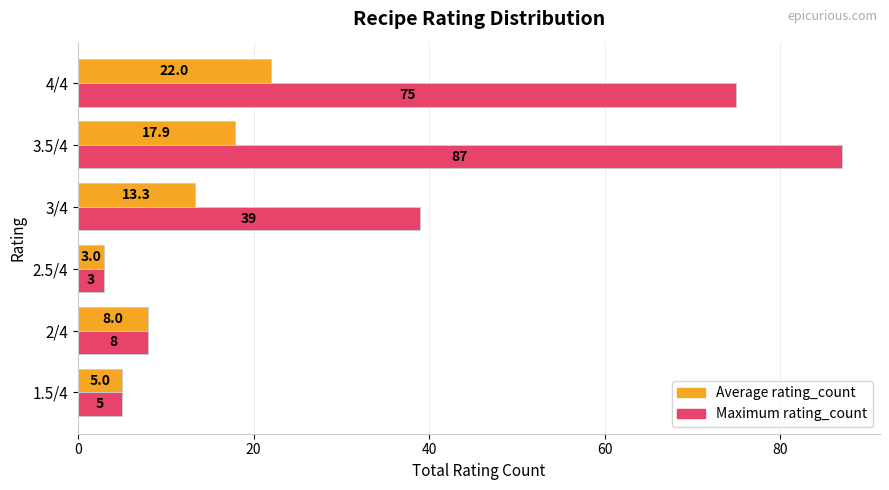

Count the number of data series in this chart.

2